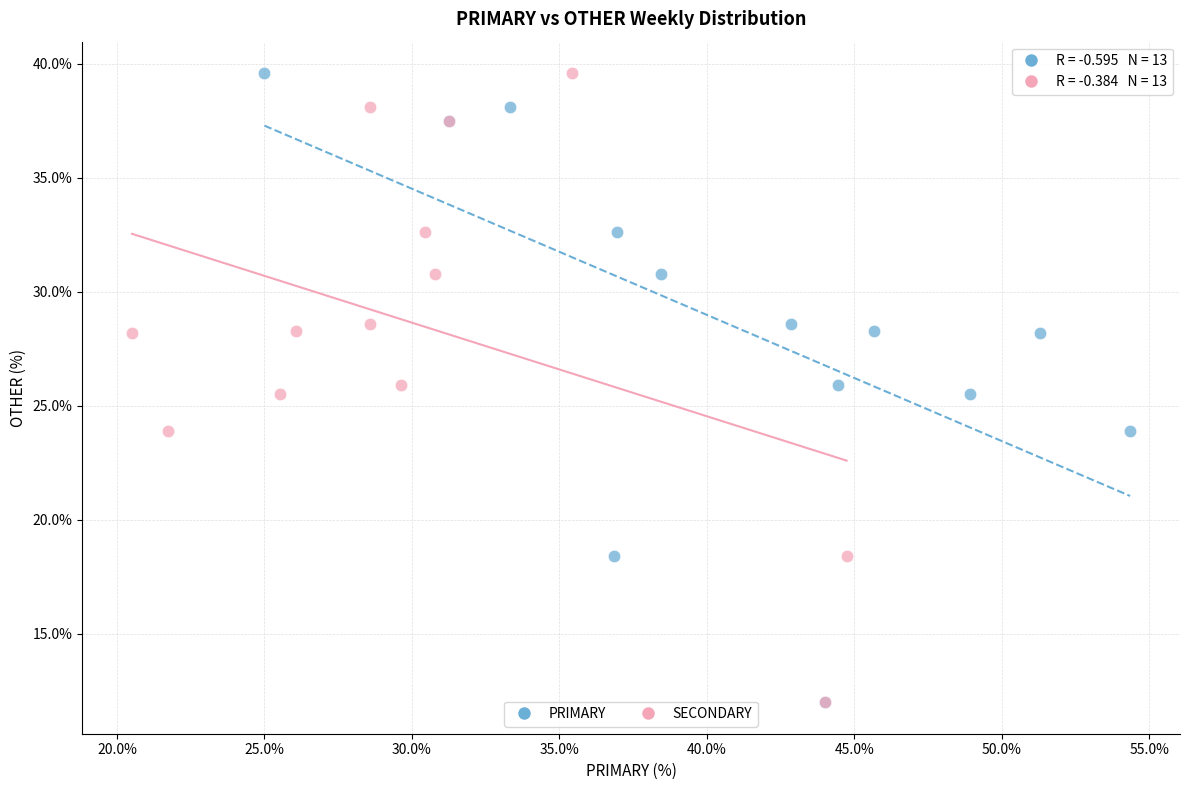

What are all the series names shown in the legend?

PRIMARY, SECONDARY